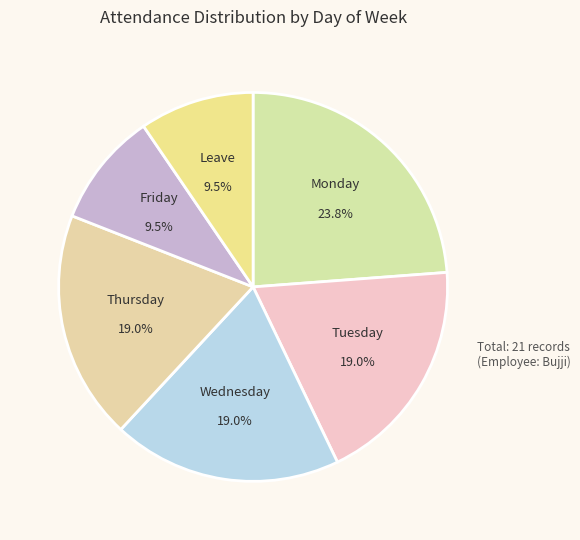

To the nearest percent, what portion does Wednesday represent?

19%